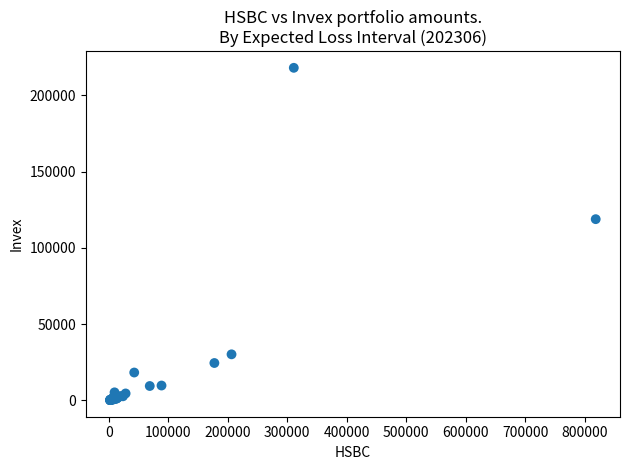

What Y value in the scatter plot is closest to 109189?

118890